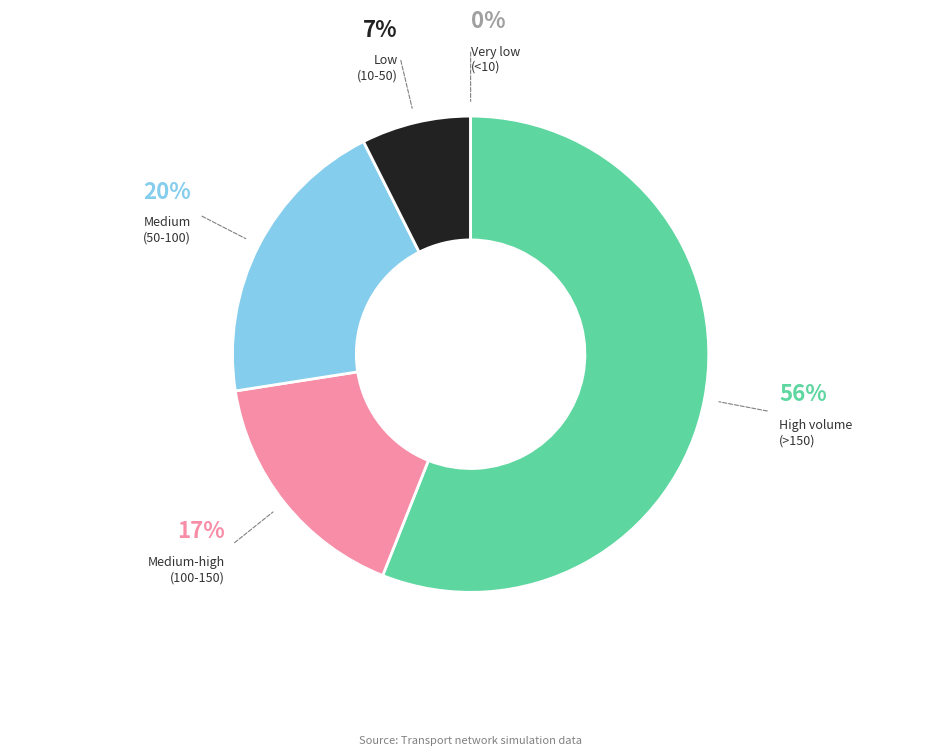

To the nearest percent, what is the average slice percentage?

20%